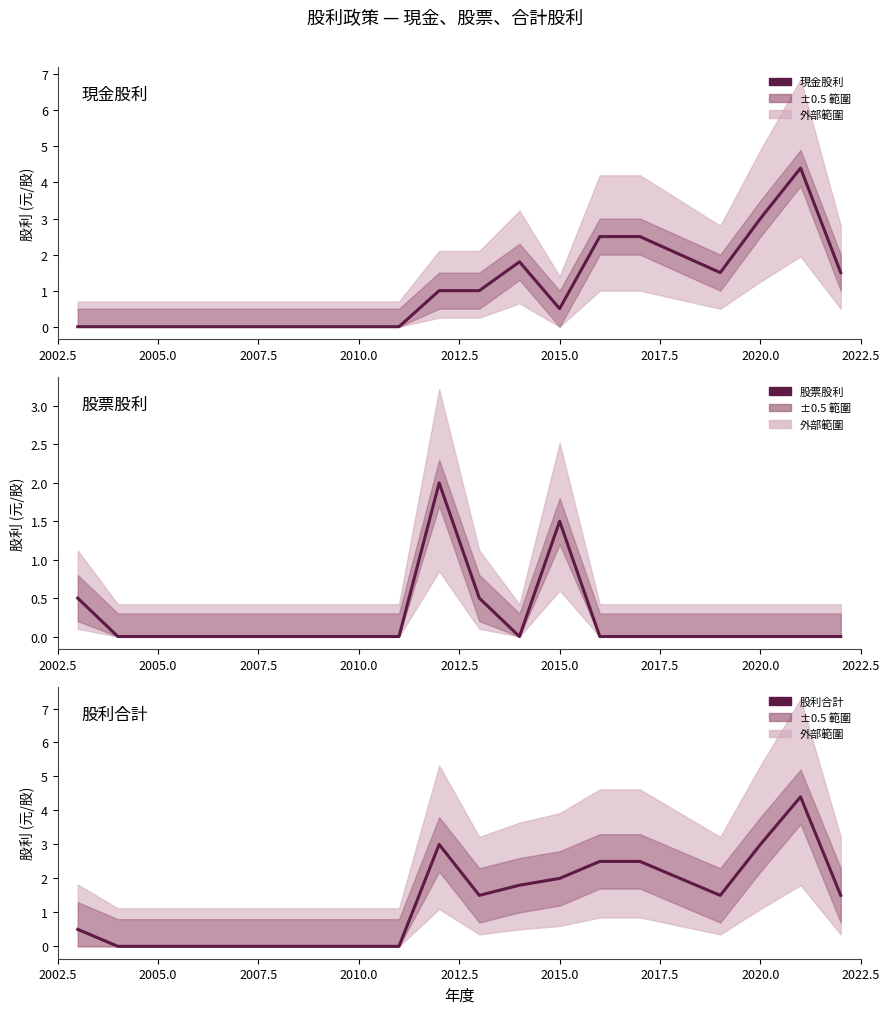

Rank the series by their maximum value, from highest to lowest.

現金股利, 股利合計, 股票股利